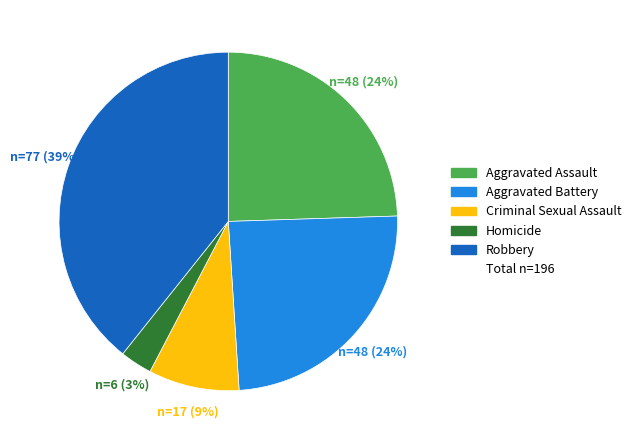

Is there a majority slice in this chart?

No